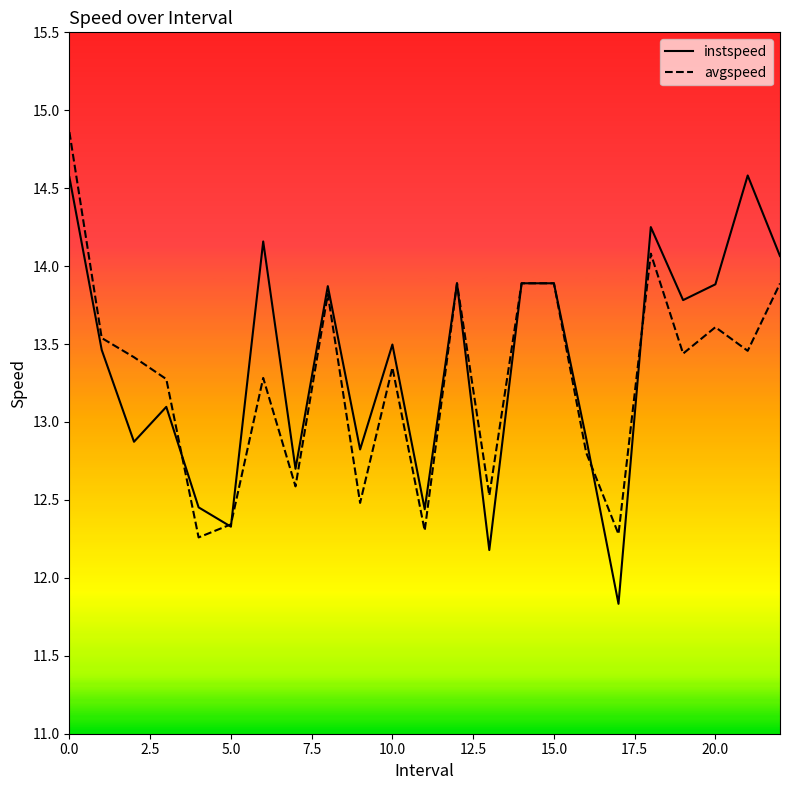

List the series in order of their peak value, lowest first.

instspeed, avgspeed